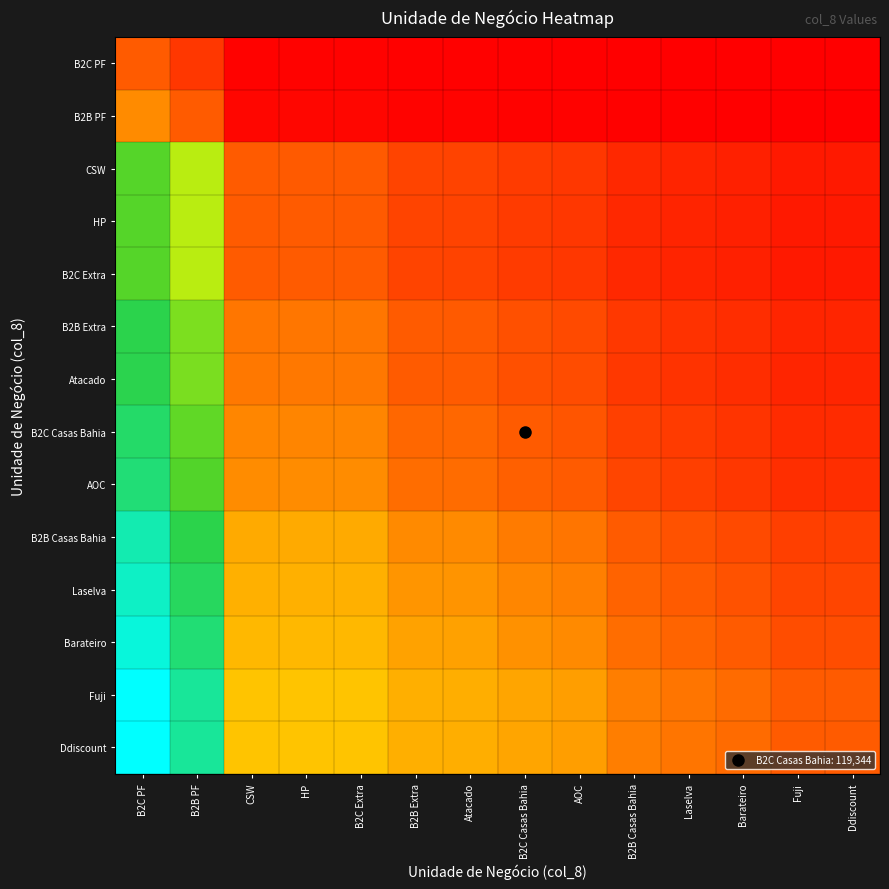

Reading left to right, list all the values displayed in this chart.

B2C PF: B2C PF=0.7	B2B PF=0.4	CSW=0.0	HP=0.0	B2C Extra=0.0	B2B Extra=0.0	Atacado=0.0	B2C Casas Bahia=0.0	AOC=0.0	B2B Casas Bahia=0.0	Laselva=0.0	Barateiro=0.0	Fuji=0.0	Ddiscount=0.0
B2B PF: B2C PF=1.1	B2B PF=0.7	CSW=0.1	HP=0.1	B2C Extra=0.1	B2B Extra=0.0	Atacado=0.0	B2C Casas Bahia=0.0	AOC=0.0	B2B Casas Bahia=0.0	Laselva=0.0	Barateiro=0.0	Fuji=0.0	Ddiscount=0.0
CSW: B2C PF=3.5	B2B PF=2.9	CSW=0.7	HP=0.7	B2C Extra=0.7	B2B Extra=0.5	Atacado=0.5	B2C Casas Bahia=0.5	AOC=0.4	B2B Casas Bahia=0.3	Laselva=0.3	Barateiro=0.2	Fuji=0.2	Ddiscount=0.2
HP: B2C PF=3.5	B2B PF=2.9	CSW=0.7	HP=0.7	B2C Extra=0.7	B2B Extra=0.5	Atacado=0.5	B2C Casas Bahia=0.5	AOC=0.4	B2B Casas Bahia=0.3	Laselva=0.3	Barateiro=0.3	Fuji=0.2	Ddiscount=0.2
B2C Extra: B2C PF=3.5	B2B PF=2.9	CSW=0.7	HP=0.7	B2C Extra=0.7	B2B Extra=0.5	Atacado=0.5	B2C Casas Bahia=0.5	AOC=0.4	B2B Casas Bahia=0.3	Laselva=0.3	Barateiro=0.3	Fuji=0.2	Ddiscount=0.2
B2B Extra: B2C PF=3.9	B2B PF=3.3	CSW=0.9	HP=0.9	B2C Extra=0.9	B2B Extra=0.7	Atacado=0.7	B2C Casas Bahia=0.6	AOC=0.6	B2B Casas Bahia=0.4	Laselva=0.4	Barateiro=0.3	Fuji=0.3	Ddiscount=0.3
Atacado: B2C PF=3.9	B2B PF=3.3	CSW=0.9	HP=0.9	B2C Extra=0.9	B2B Extra=0.7	Atacado=0.7	B2C Casas Bahia=0.6	AOC=0.6	B2B Casas Bahia=0.4	Laselva=0.4	Barateiro=0.4	Fuji=0.3	Ddiscount=0.3
B2C Casas Bahia: B2C PF=4.0	B2B PF=3.4	CSW=1.0	HP=1.0	B2C Extra=1.0	B2B Extra=0.8	Atacado=0.8	B2C Casas Bahia=0.7	AOC=0.7	B2B Casas Bahia=0.5	Laselva=0.5	Barateiro=0.4	Fuji=0.3	Ddiscount=0.3
AOC: B2C PF=4.1	B2B PF=3.5	CSW=1.1	HP=1.1	B2C Extra=1.1	B2B Extra=0.8	Atacado=0.8	B2C Casas Bahia=0.7	AOC=0.7	B2B Casas Bahia=0.5	Laselva=0.5	Barateiro=0.4	Fuji=0.4	Ddiscount=0.4
B2B Casas Bahia: B2C PF=4.5	B2B PF=3.9	CSW=1.3	HP=1.3	B2C Extra=1.3	B2B Extra=1.0	Atacado=1.0	B2C Casas Bahia=0.9	AOC=0.9	B2B Casas Bahia=0.7	Laselva=0.6	Barateiro=0.6	Fuji=0.5	Ddiscount=0.5
Laselva: B2C PF=4.6	B2B PF=4.0	CSW=1.4	HP=1.4	B2C Extra=1.4	B2B Extra=1.1	Atacado=1.1	B2C Casas Bahia=1.0	AOC=1.0	B2B Casas Bahia=0.8	Laselva=0.7	Barateiro=0.6	Fuji=0.5	Ddiscount=0.5
Barateiro: B2C PF=4.7	B2B PF=4.1	CSW=1.5	HP=1.5	B2C Extra=1.5	B2B Extra=1.2	Atacado=1.2	B2C Casas Bahia=1.1	AOC=1.0	B2B Casas Bahia=0.8	Laselva=0.8	Barateiro=0.7	Fuji=0.6	Ddiscount=0.6
Fuji: B2C PF=4.9	B2B PF=4.3	CSW=1.7	HP=1.7	B2C Extra=1.7	B2B Extra=1.4	Atacado=1.4	B2C Casas Bahia=1.3	AOC=1.2	B2B Casas Bahia=1.0	Laselva=0.9	Barateiro=0.8	Fuji=0.7	Ddiscount=0.7
Ddiscount: B2C PF=4.9	B2B PF=4.3	CSW=1.7	HP=1.7	B2C Extra=1.7	B2B Extra=1.4	Atacado=1.4	B2C Casas Bahia=1.3	AOC=1.2	B2B Casas Bahia=1.0	Laselva=0.9	Barateiro=0.8	Fuji=0.7	Ddiscount=0.7